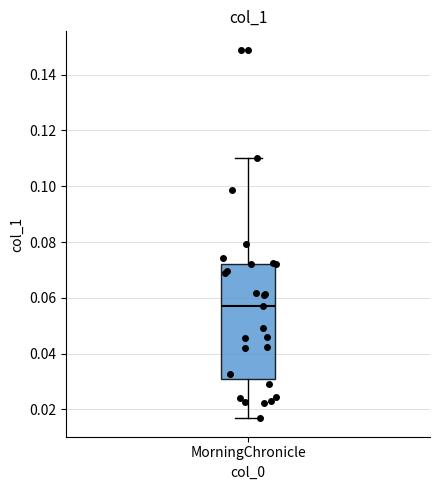

Where is the lower edge of the box for MorningChronicle on the y-axis? The values are not printed on the chart, so give them approximately, as read against the axis.

0.030